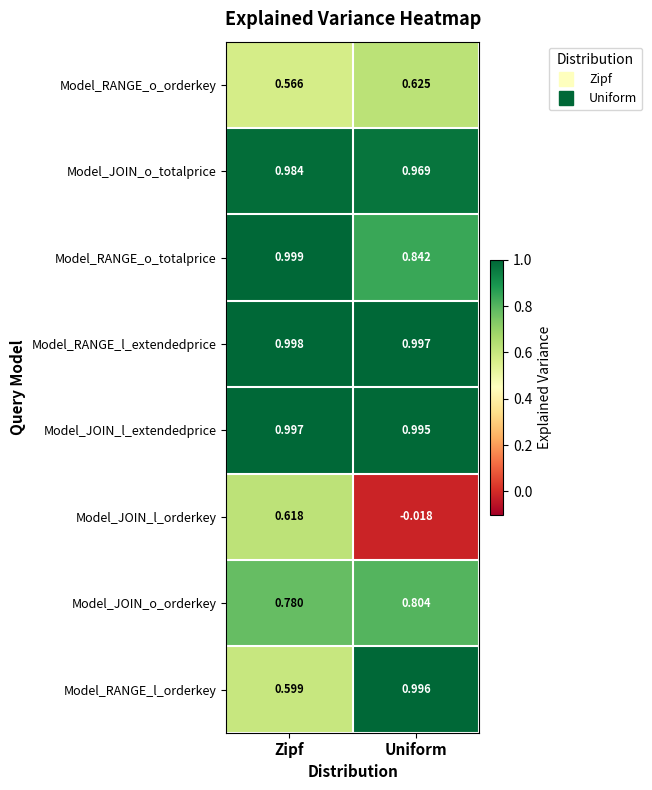

Which series has the largest range (max minus min)?

Model_JOIN_l_orderkey